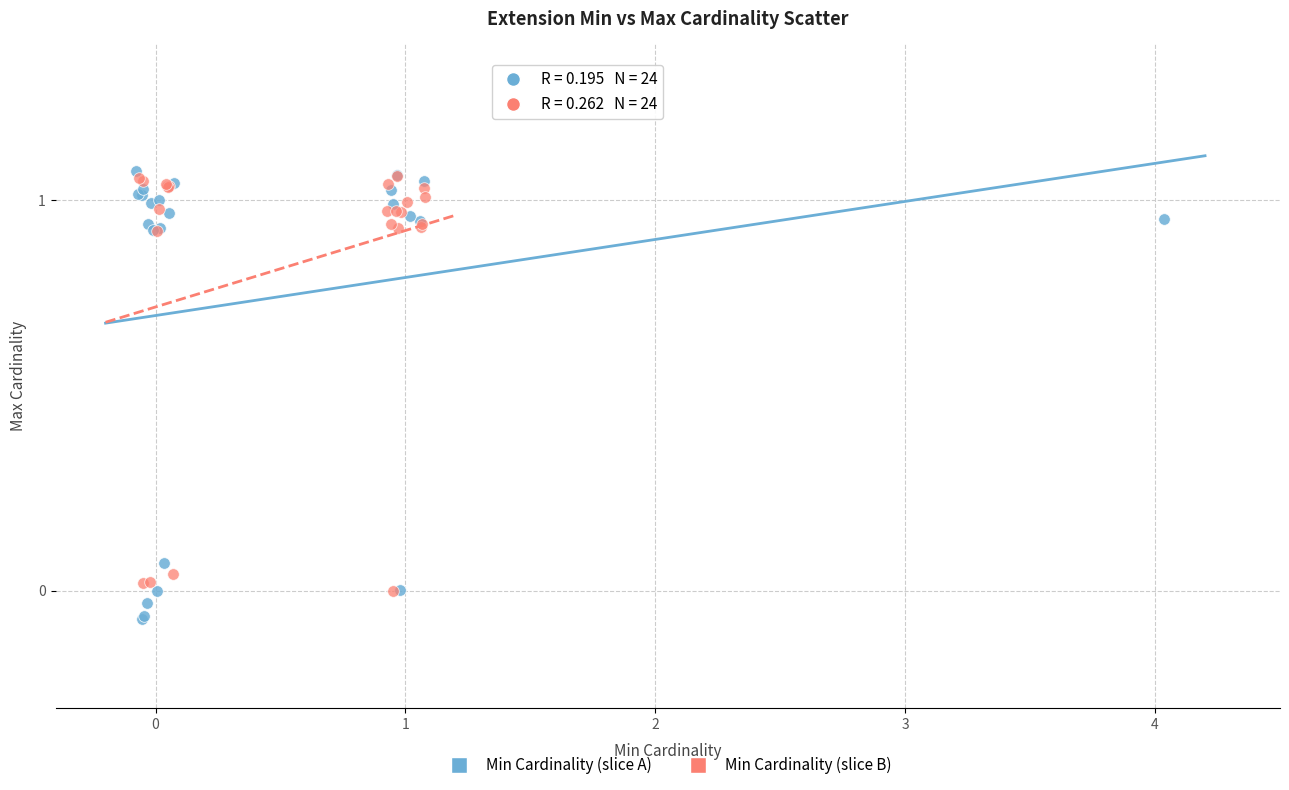

Which series has the largest Y range (max minus min)?

Min Cardinality (slice A)